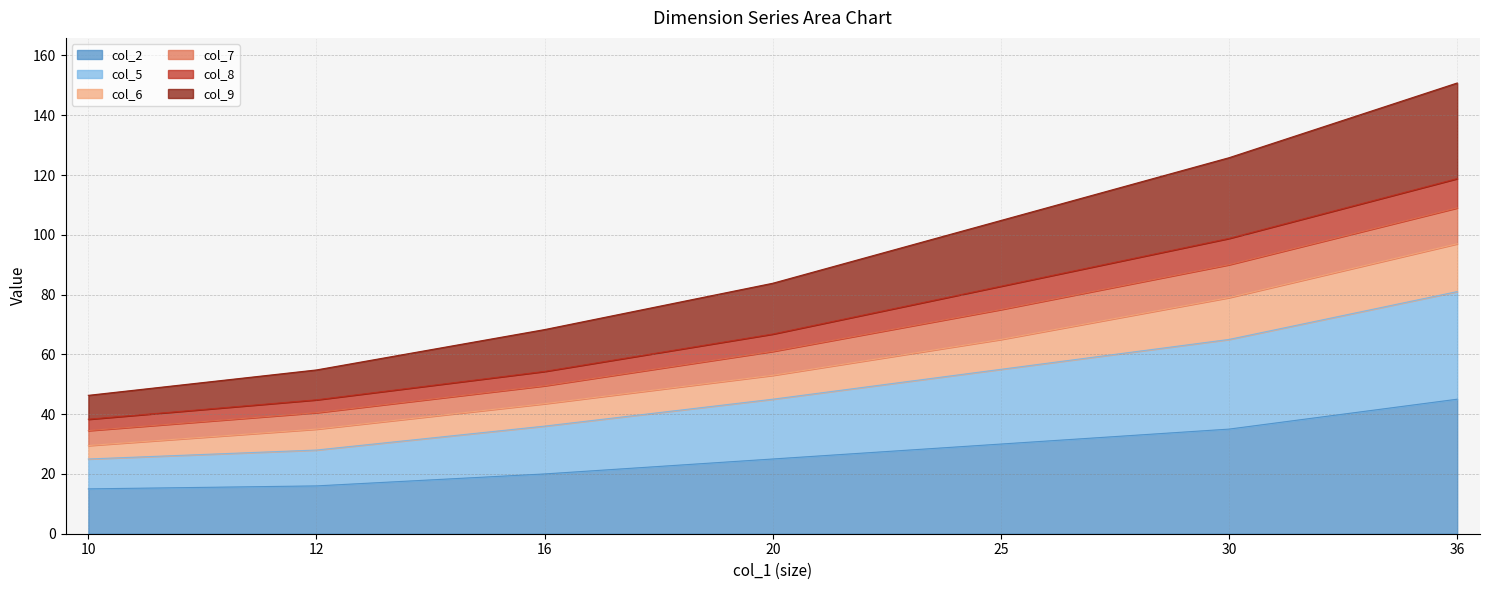

What are all the series names shown in the legend?

col_2, col_5, col_6, col_7, col_8, col_9